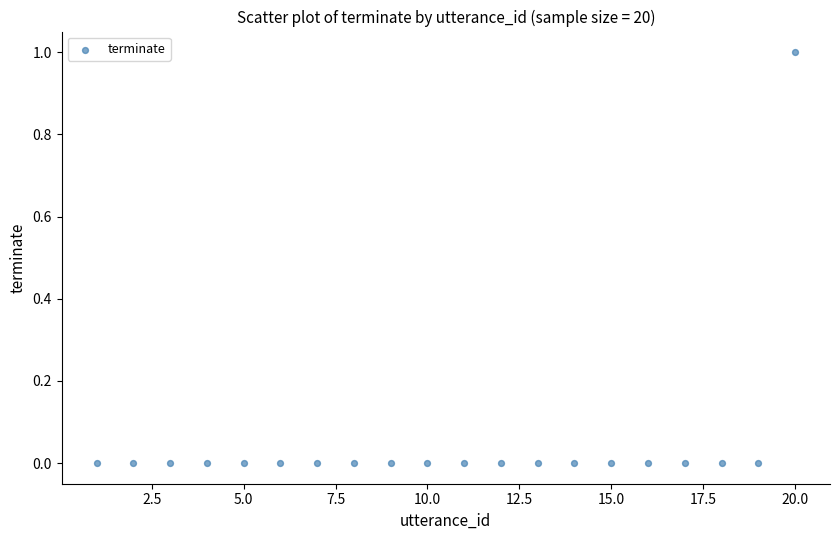

What is the range of X values (max minus min)?

19